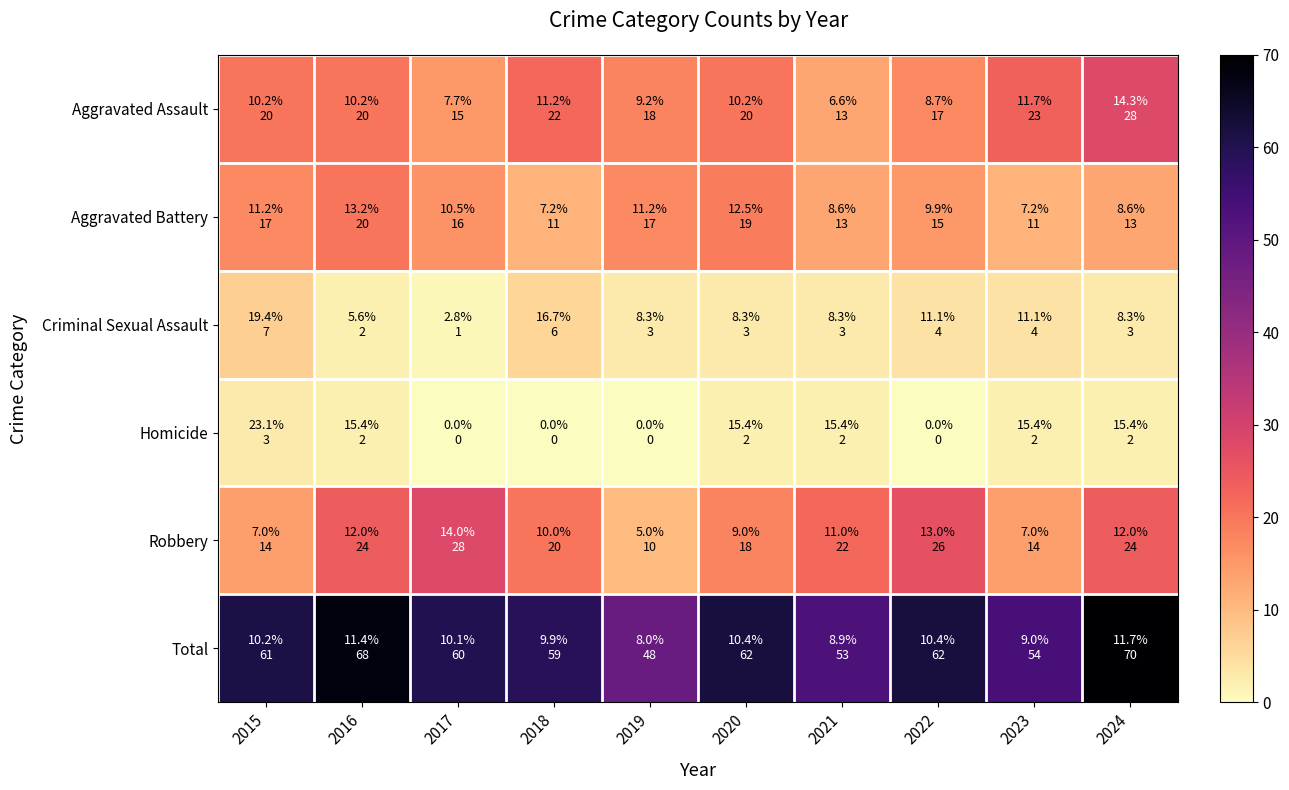

Which series has the largest total across all categories?

Total